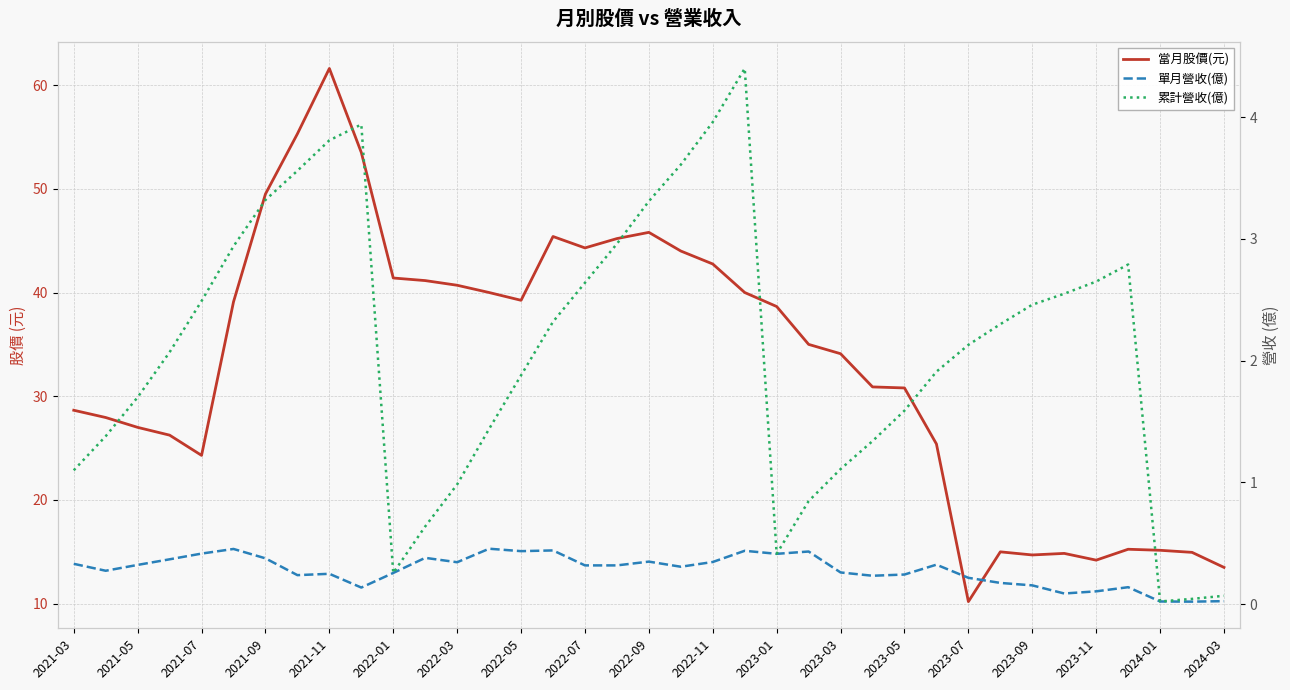

Reading left to right, list all the values displayed in this chart.

當月股價(元): 28.6	27.9	27.0	26.2	24.3	39.1	49.5	55.3	61.6	53.5	41.4	41.1	40.7	40.0	39.2	45.4	44.3	45.2	45.8	44.0	42.8	40.0	38.6	35.0	34.1	30.9	30.8	25.4	10.2	15.0	14.7	14.8	14.2	15.2	15.2	14.9	13.5
單月營收(億): 0.3	0.3	0.3	0.4	0.4	0.5	0.4	0.2	0.2	0.1	0.3	0.4	0.3	0.5	0.4	0.4	0.3	0.3	0.3	0.3	0.3	0.4	0.4	0.4	0.3	0.2	0.2	0.3	0.2	0.2	0.2	0.1	0.1	0.1	0.0	0.0	0.0
累計營收(億): 1.1	1.4	1.7	2.1	2.5	2.9	3.3	3.6	3.8	3.9	0.3	0.6	1.0	1.4	1.9	2.3	2.6	3.0	3.3	3.6	4.0	4.4	0.4	0.8	1.1	1.3	1.6	1.9	2.1	2.3	2.5	2.5	2.6	2.8	0.0	0.0	0.1